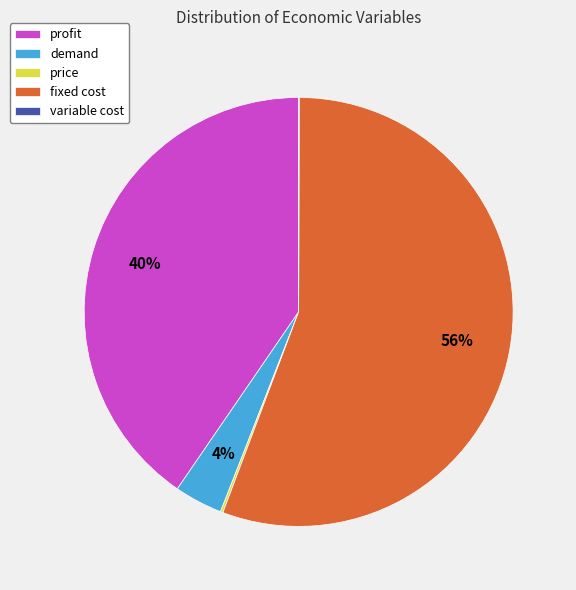

The fixed cost slice represents 43% of the pie. True or false?

False